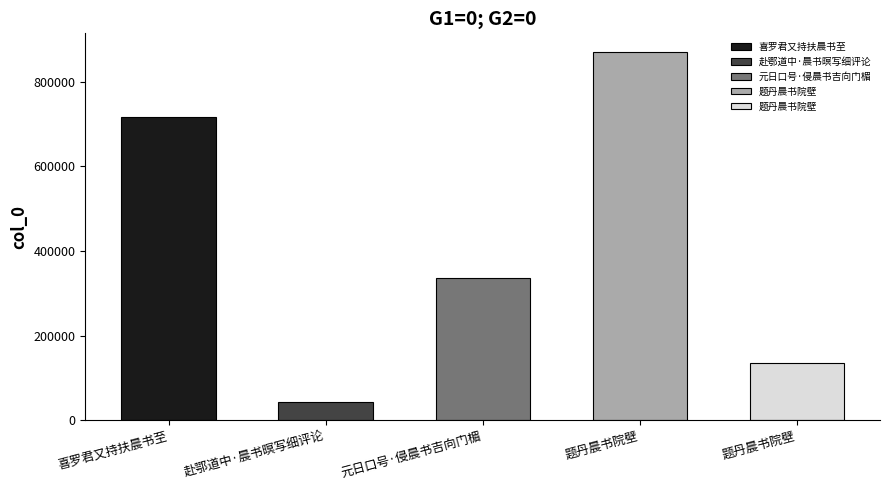

Which has a higher value, 喜罗君又持扶晨书至 or 元日口号·侵晨书吉向门楣?

喜罗君又持扶晨书至